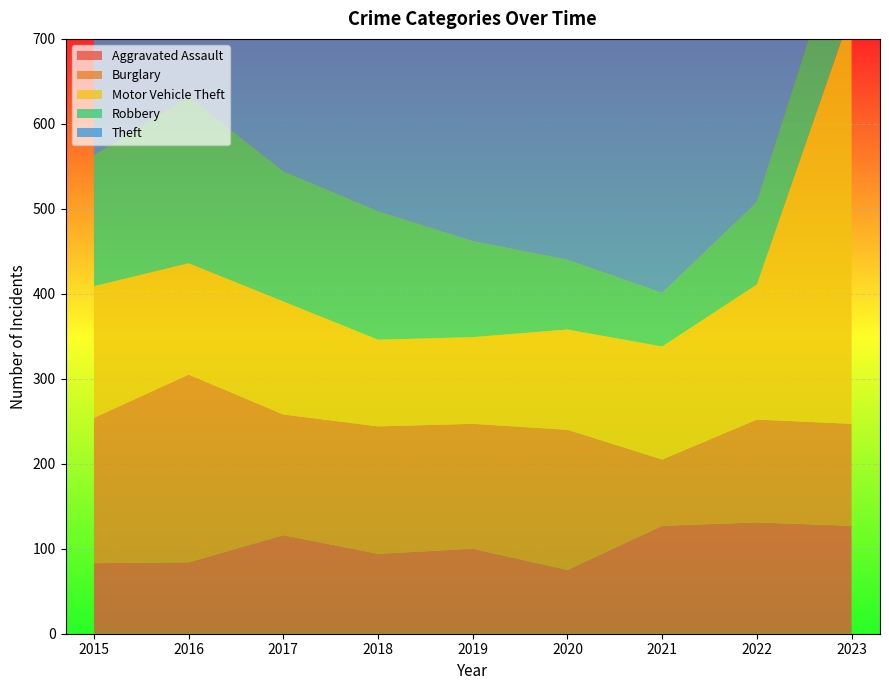

Reading right to left, extract all data points from this chart.

Aggravated Assault: 127	131	127	75	100	94	116	84	83
Burglary: 120	121	78	165	147	150	142	221	171
Motor Vehicle Theft: 486	159	133	118	102	102	133	131	155
Robbery: 127	97	63	82	113	151	153	196	154
Theft: 438	488	405	474	578	595	630	629	561